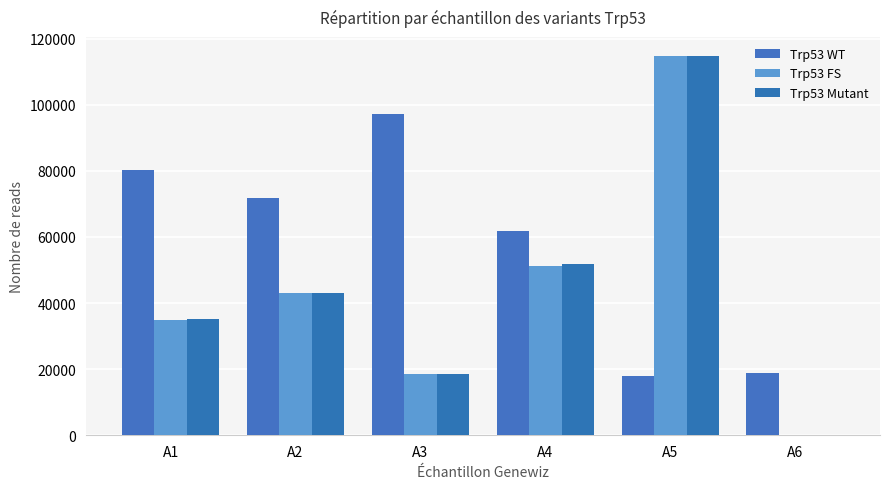

Which category has the highest value in the Trp53 Mutant series?

A5